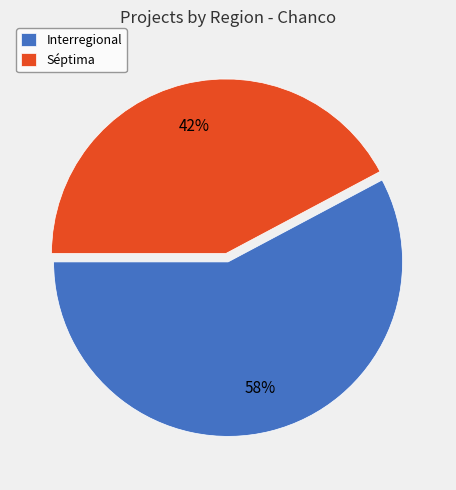

Rank the categories by value from highest to lowest.

Interregional, Séptima